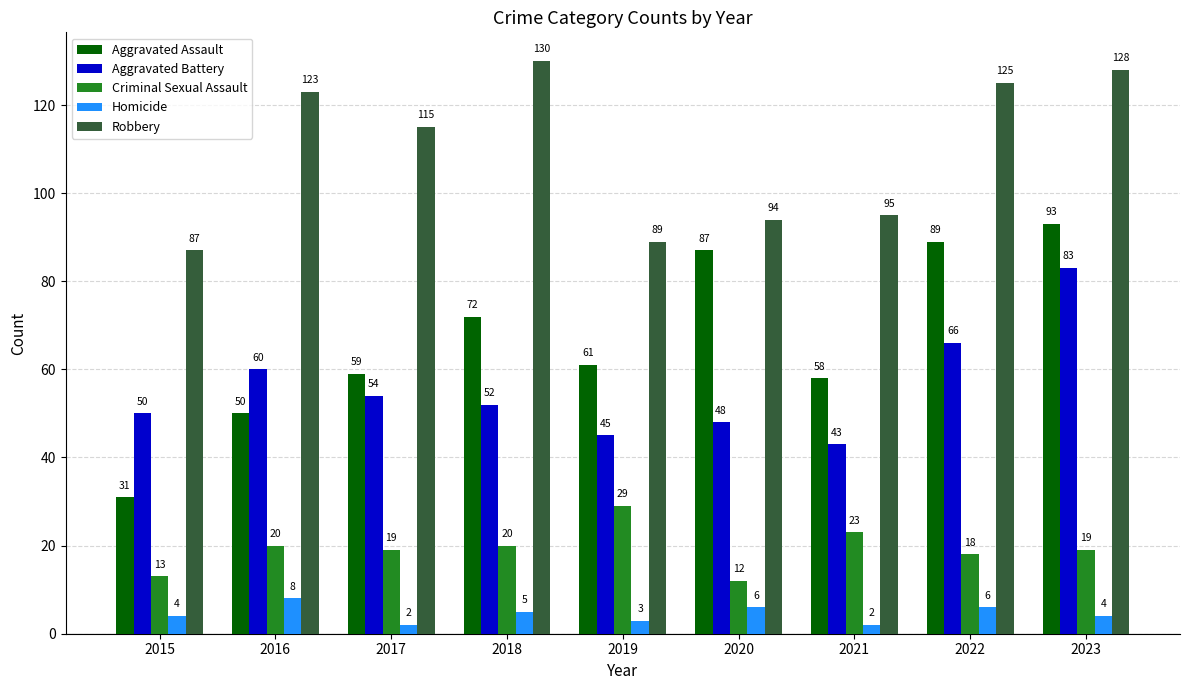

How many categories are shown in the chart?

9